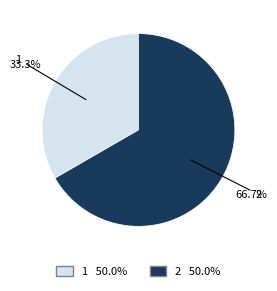

To the nearest percent, what is the combined percentage of 1 and 2?

100%